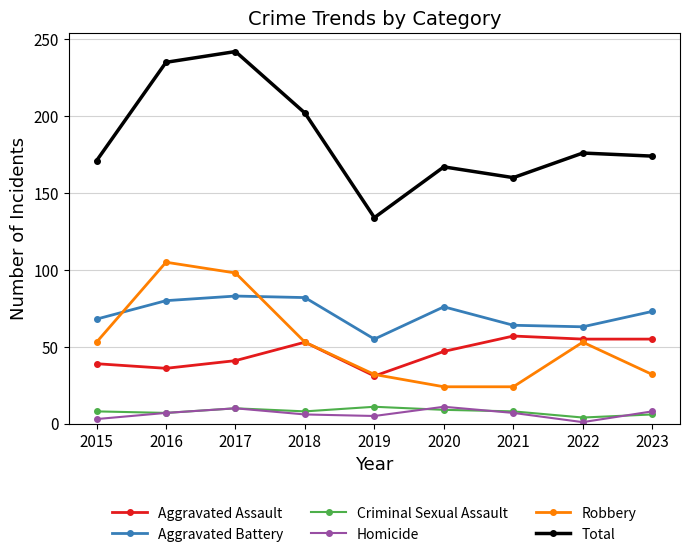

Is the value of Aggravated Assault at 2022 greater than the value of Aggravated Battery at 2016?

No